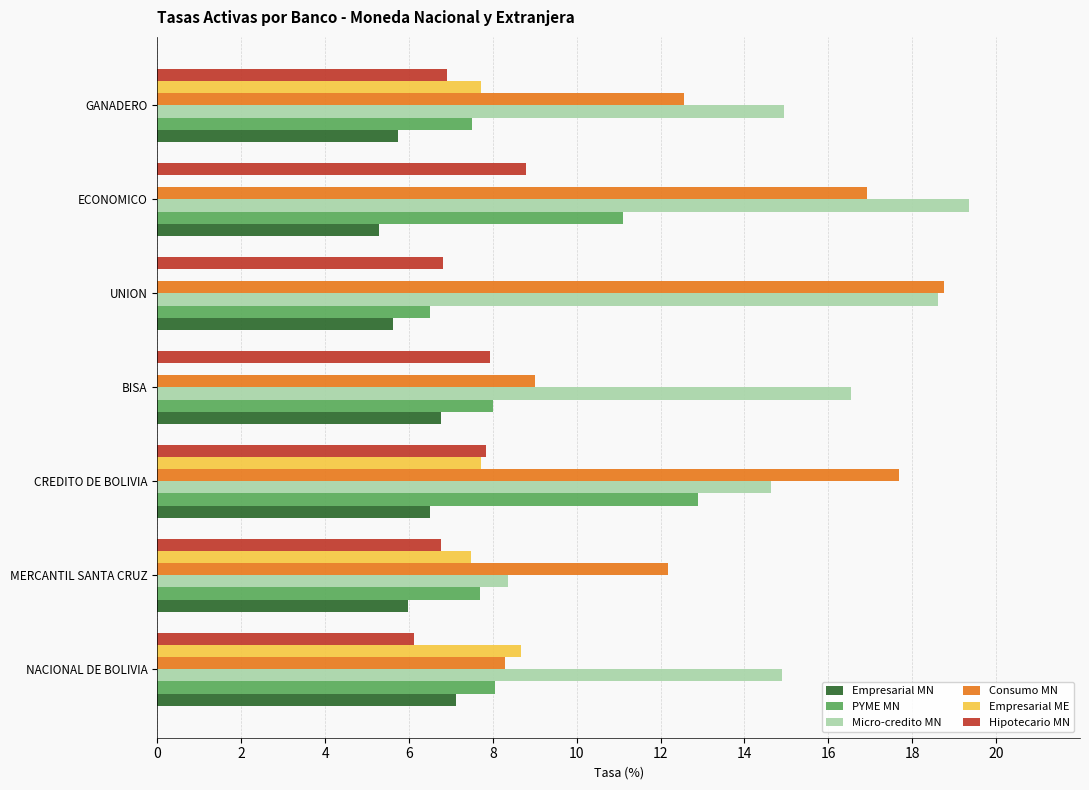

Read the Consumo MN value at ECONOMICO.

16.9